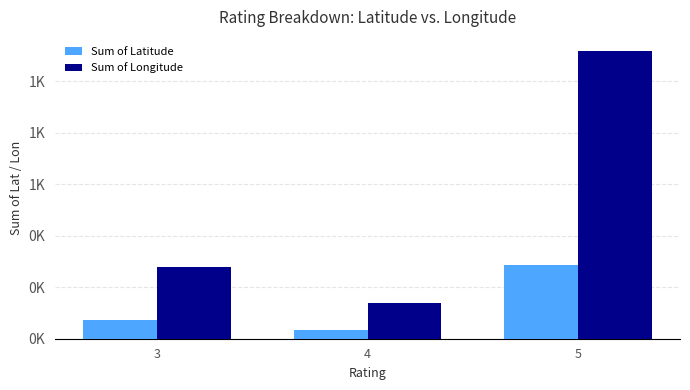

What is the value of the Sum of Latitude bar at the 3rd from the left?

285.5